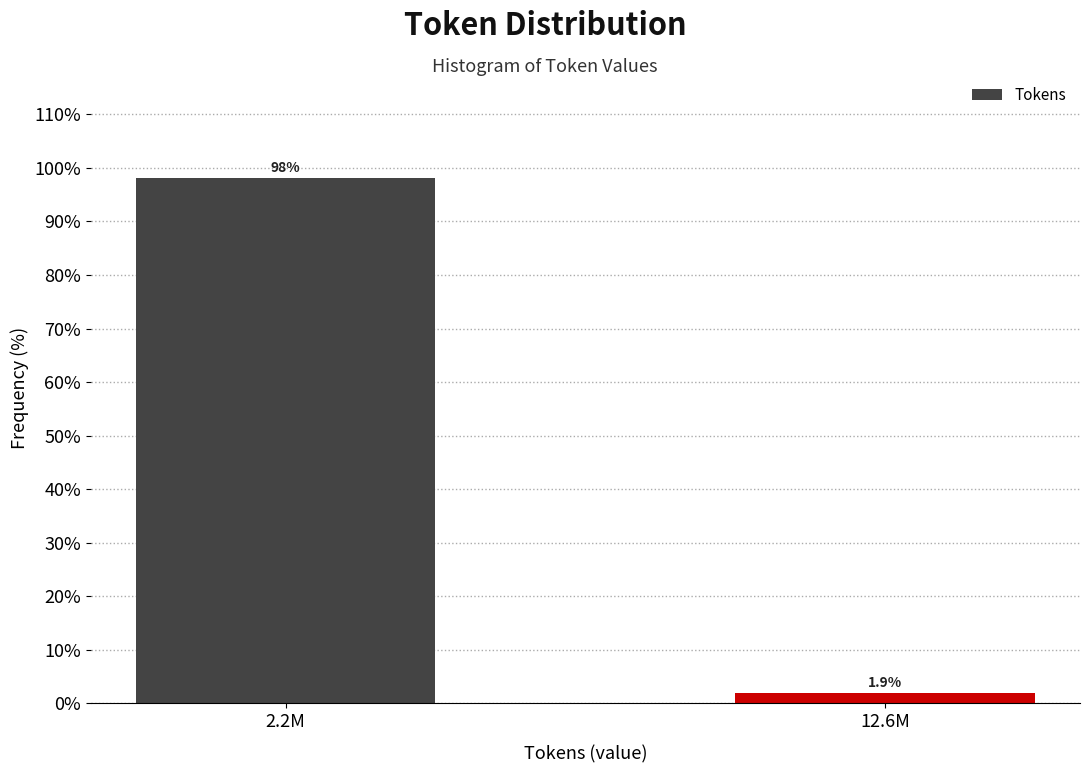

Reading right to left, extract all data points from this chart.

12.6M=1.9	2.2M=98.1